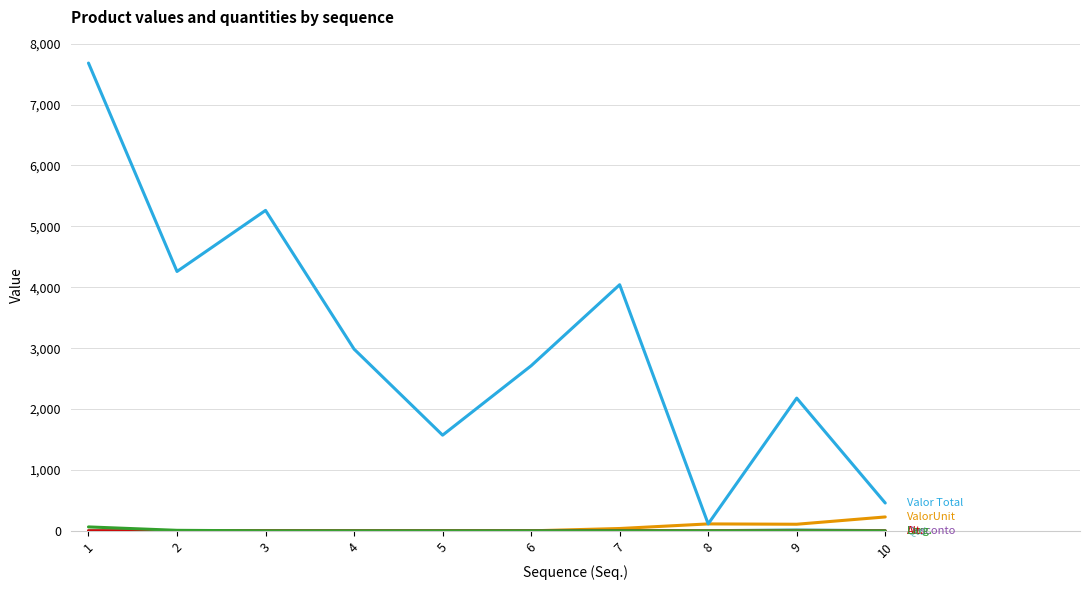

What is the greatest value displayed?

7682.2